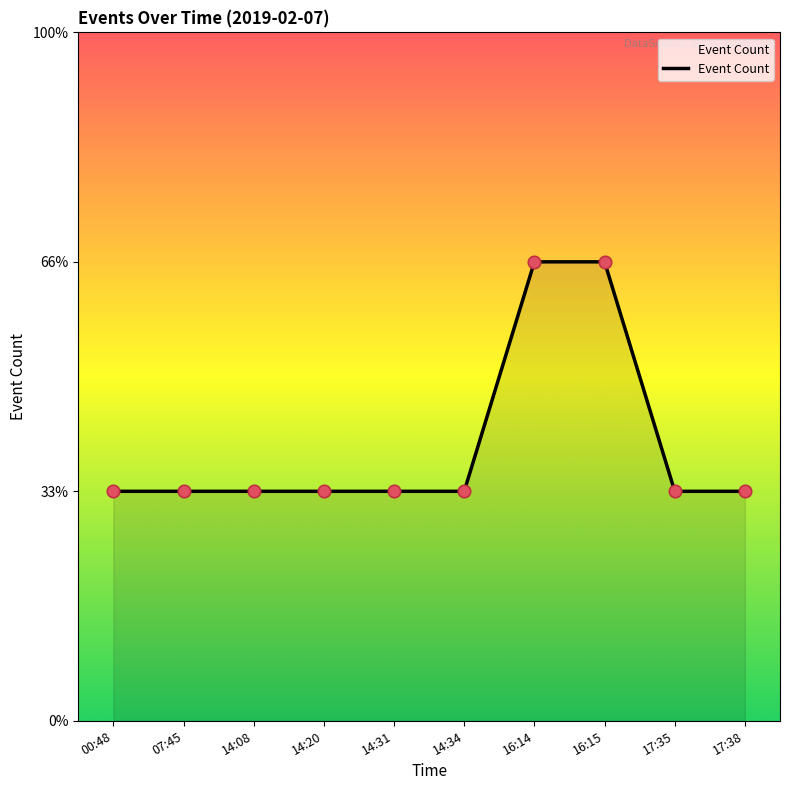

Approximately how many times larger is the value at 16:15 compared to 00:48?

2.0